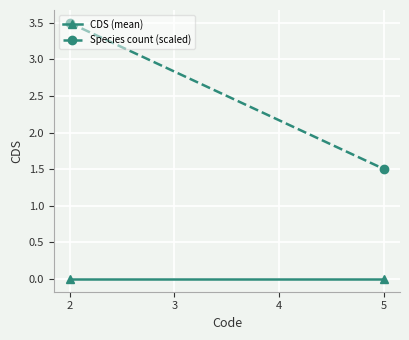

What is the sum of all Species count (scaled) values?

5.0